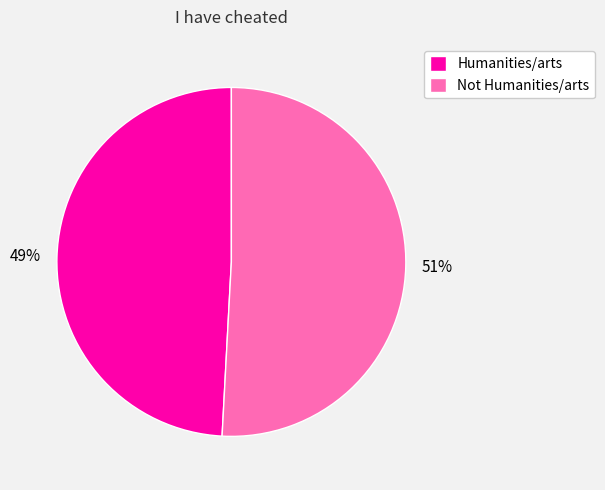

Do Not Humanities/arts and Humanities/arts together represent more than half of the pie?

Yes